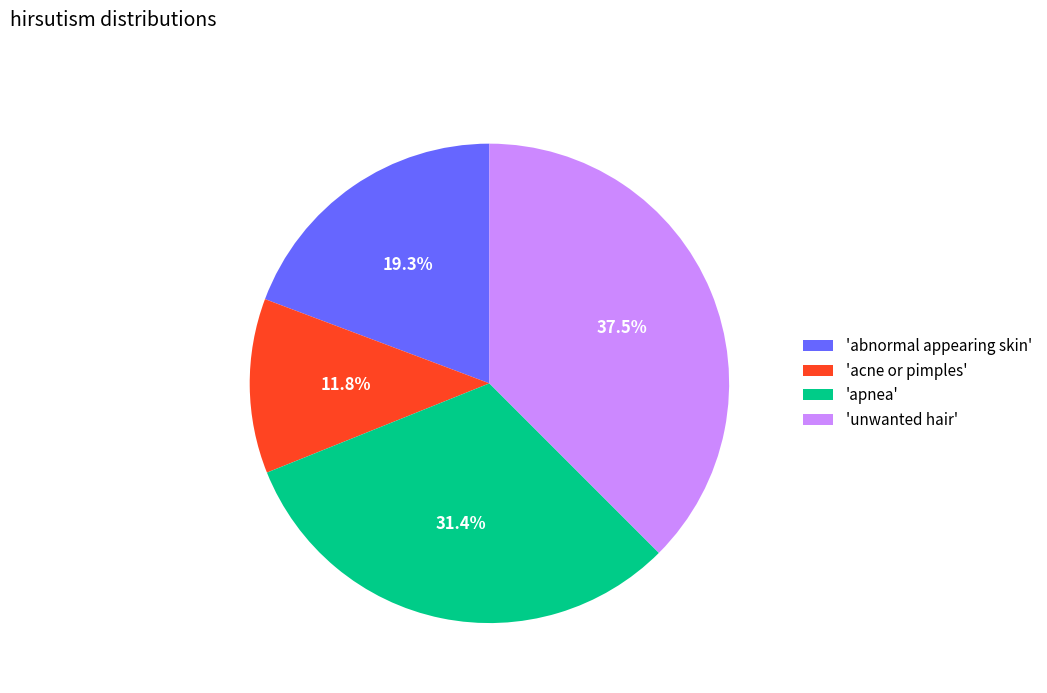

How many slices are in this pie chart?

4